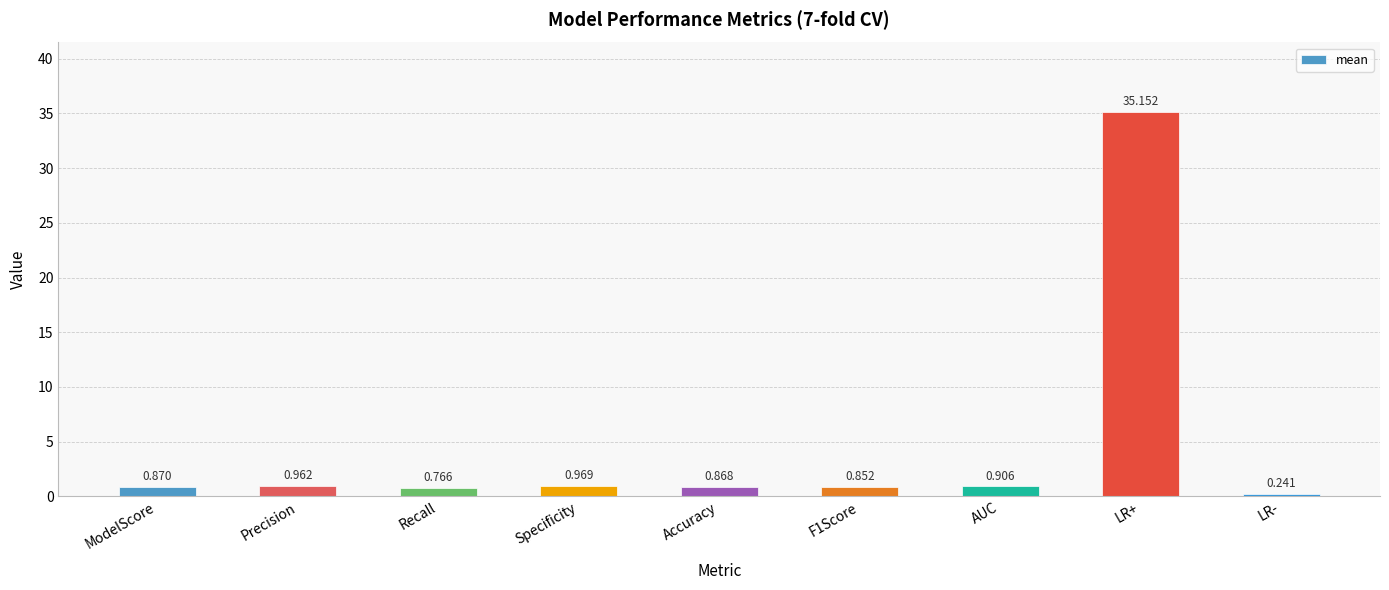

What is the greatest value displayed?

35.2